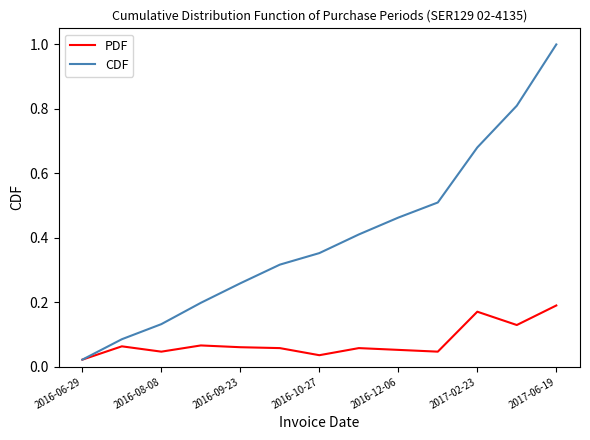

Count the number of data series in this chart.

2